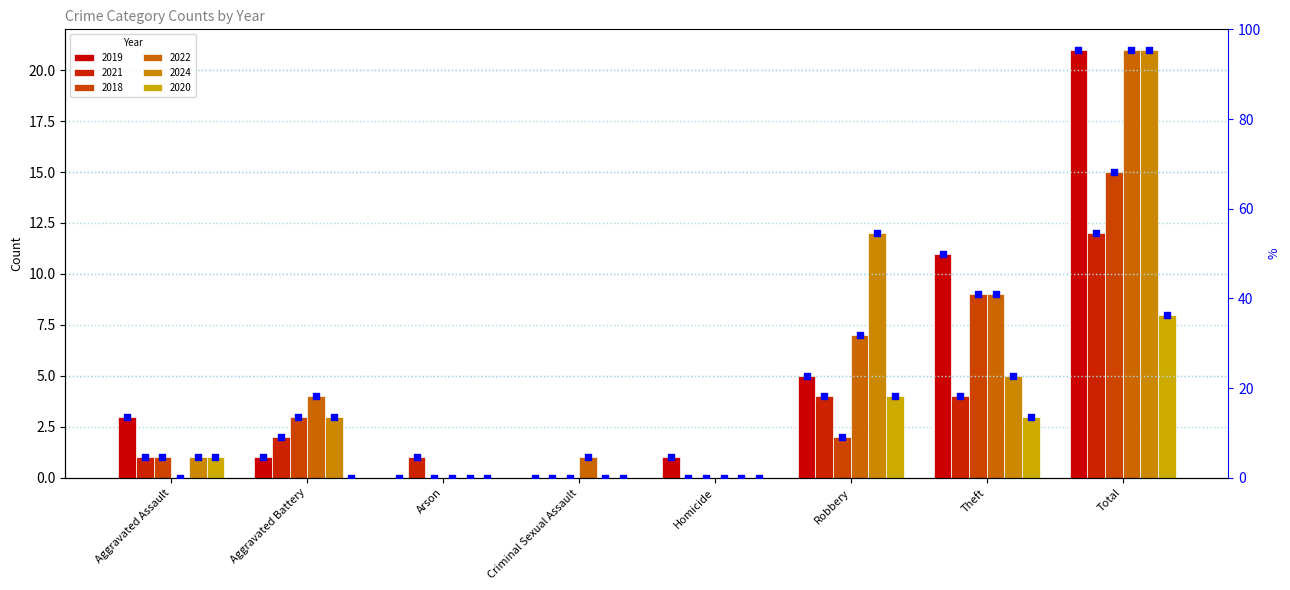

Approximately how many times larger is the value at Aggravated Assault compared to Total?

0.1